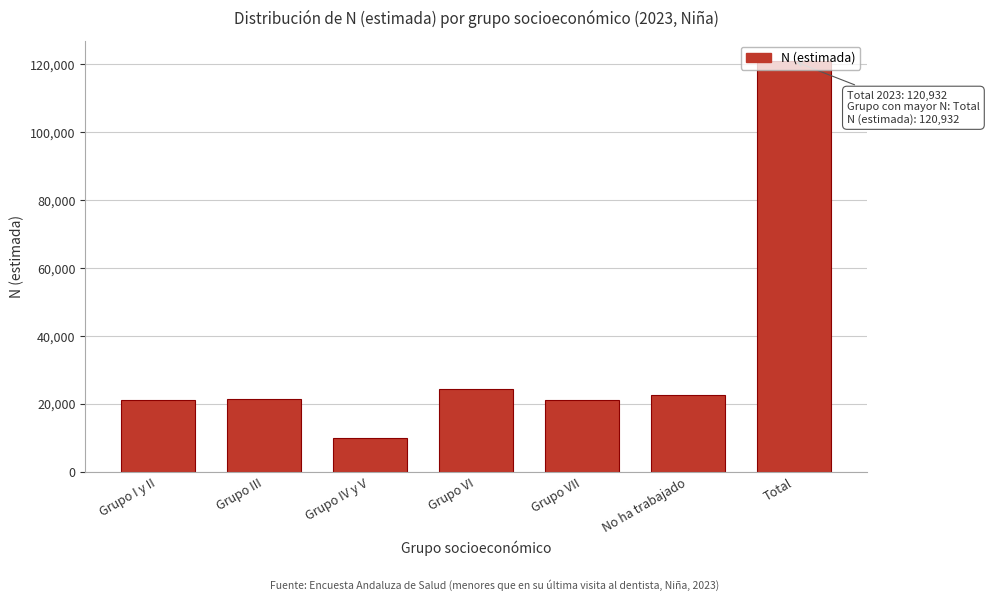

Read the value at Grupo I y II.

21285